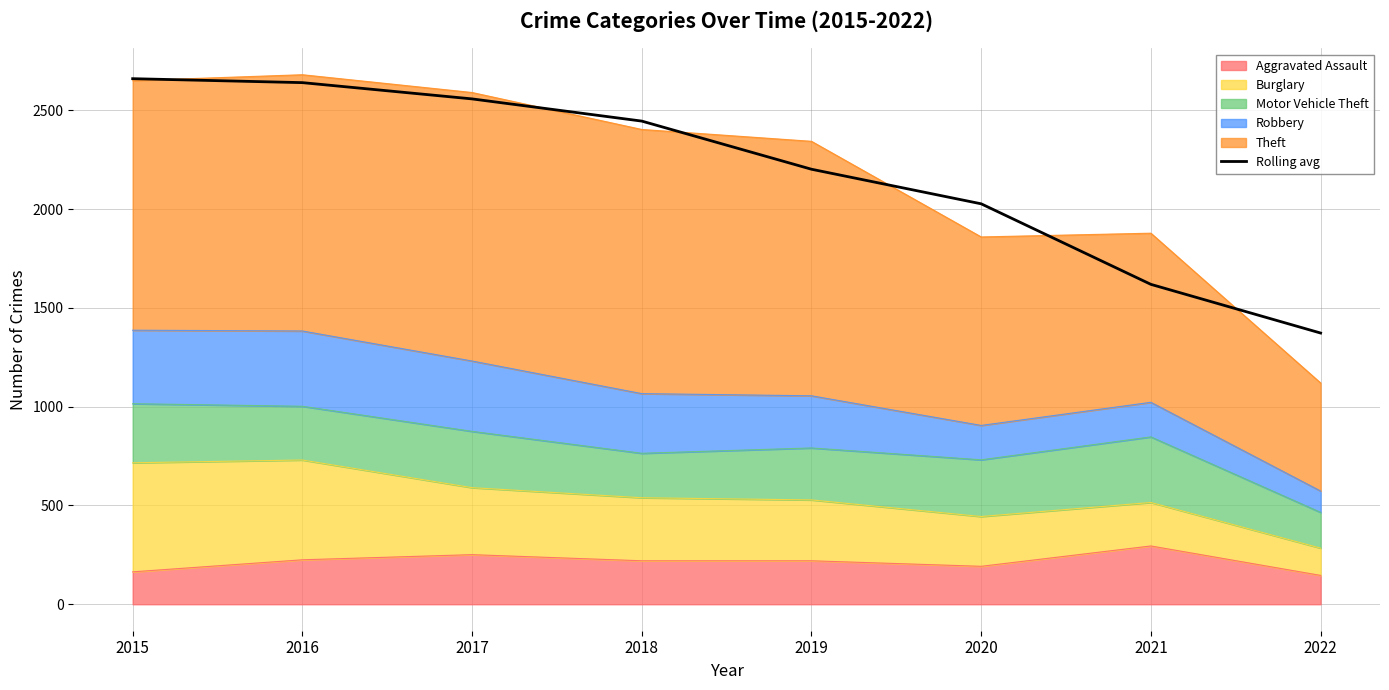

Which has a higher value, 2016 or 2022?

2016